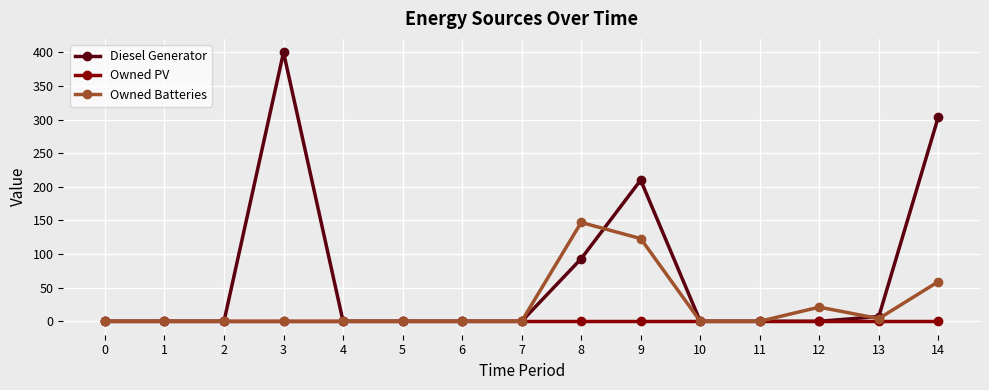

What is the maximum value shown in the chart?

400.0